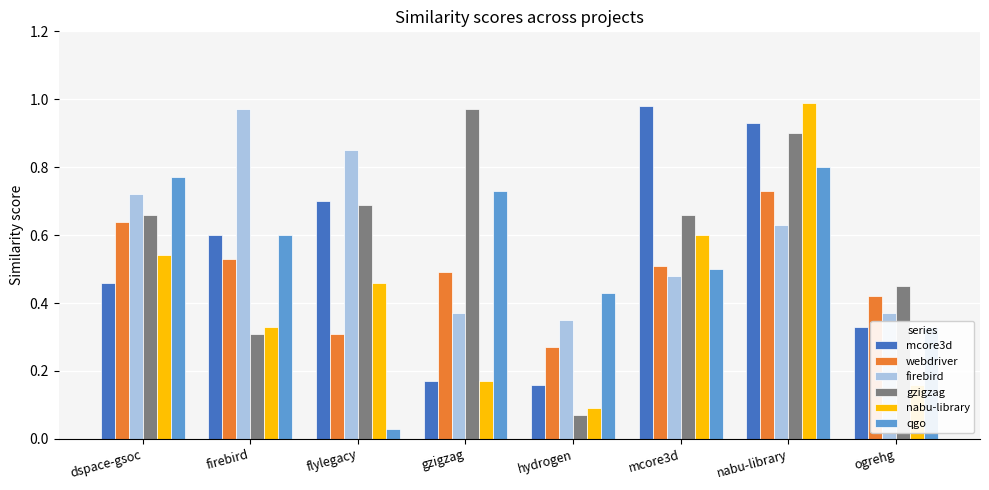

What is the total value across all series at hydrogen?

1.4